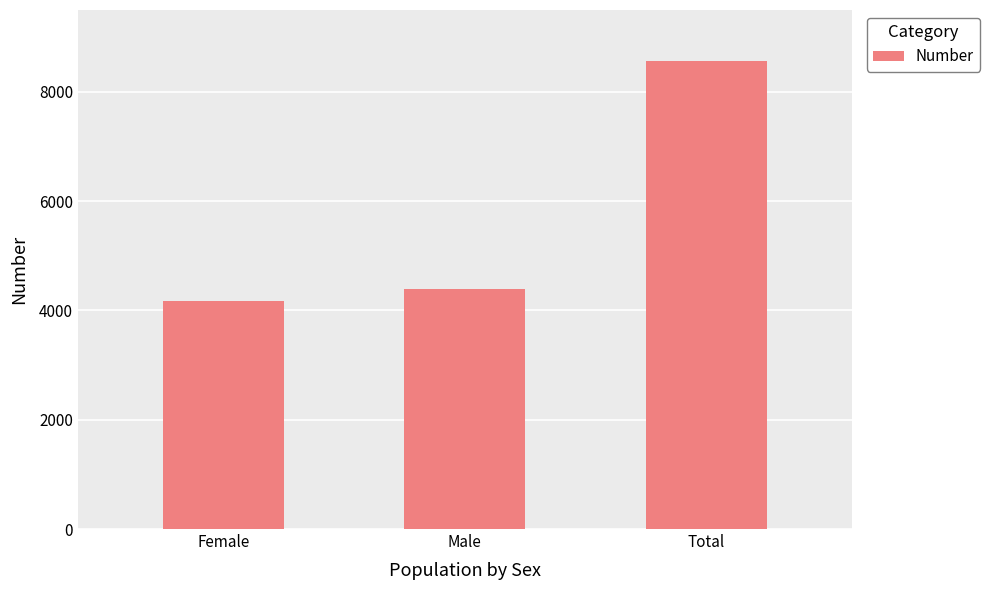

What is the approximate value at Female, to the nearest 50?

4200